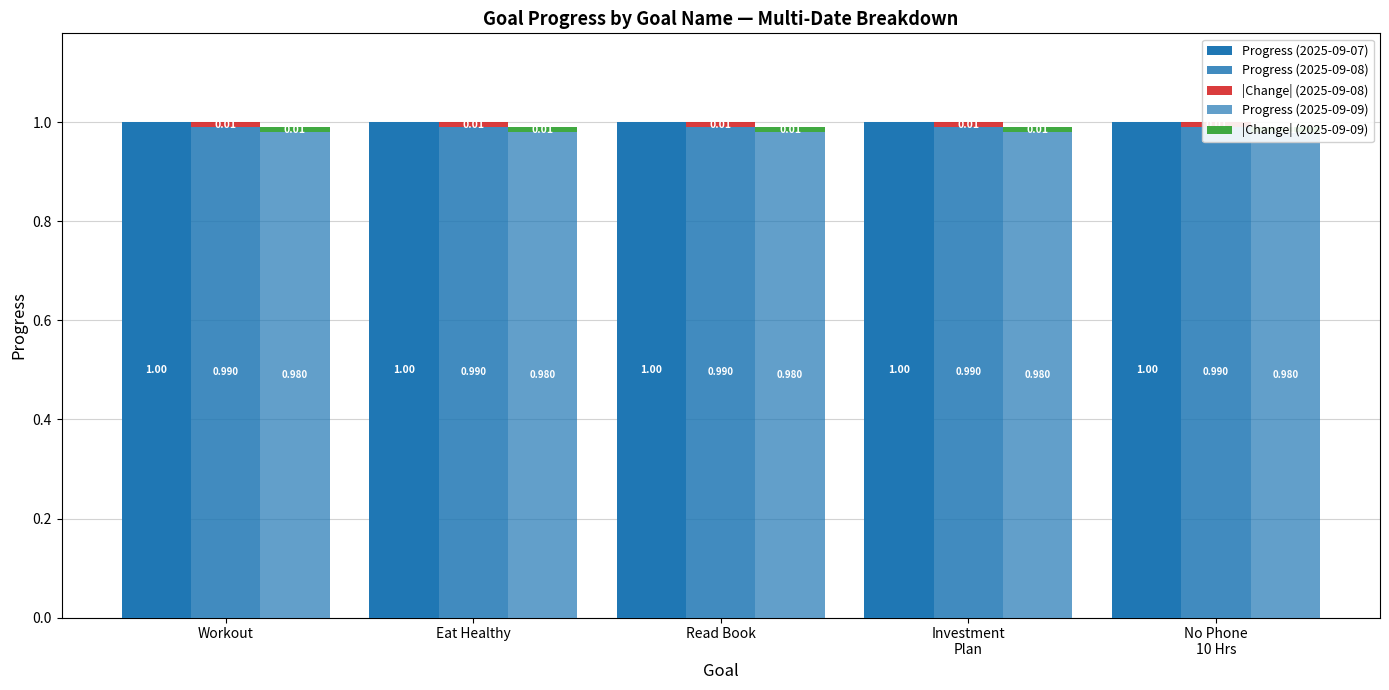

Are the bars horizontal?

No